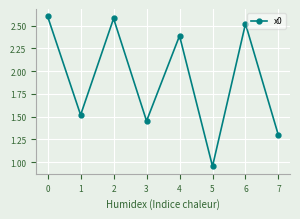

What is the value of the 5th point from the left?

2.4